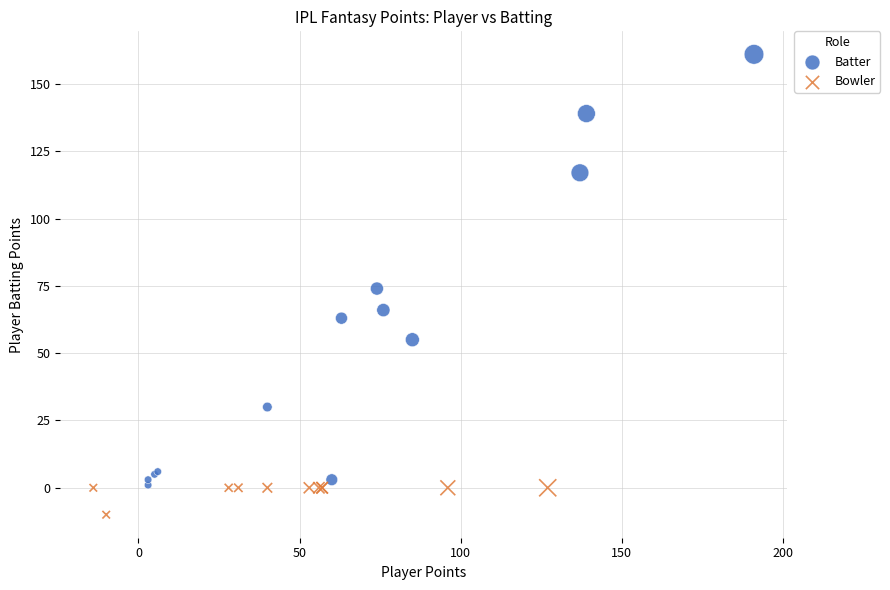

Which series contains the highest Y value?

Batter